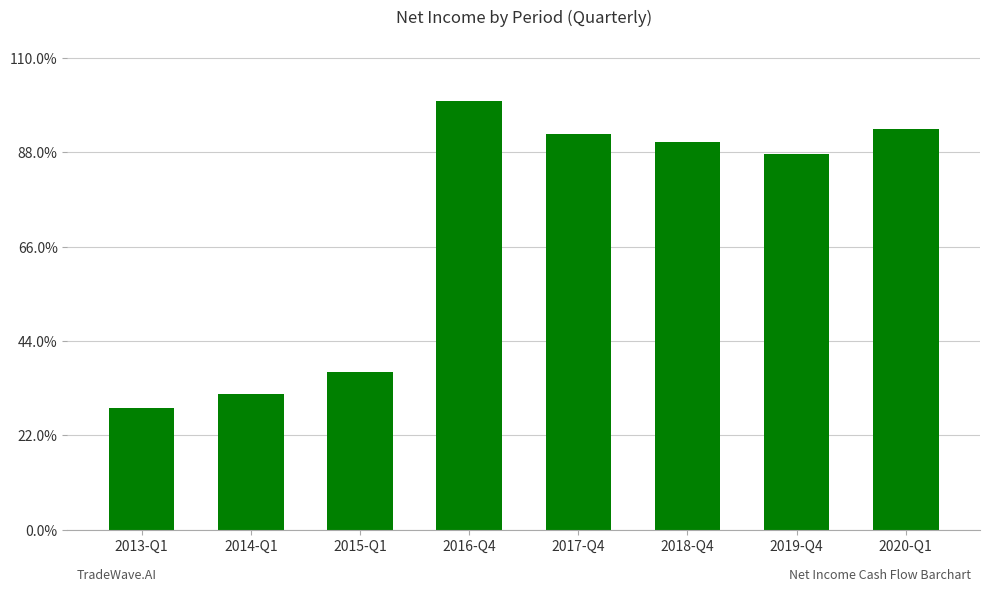

Are the bars horizontal?

No